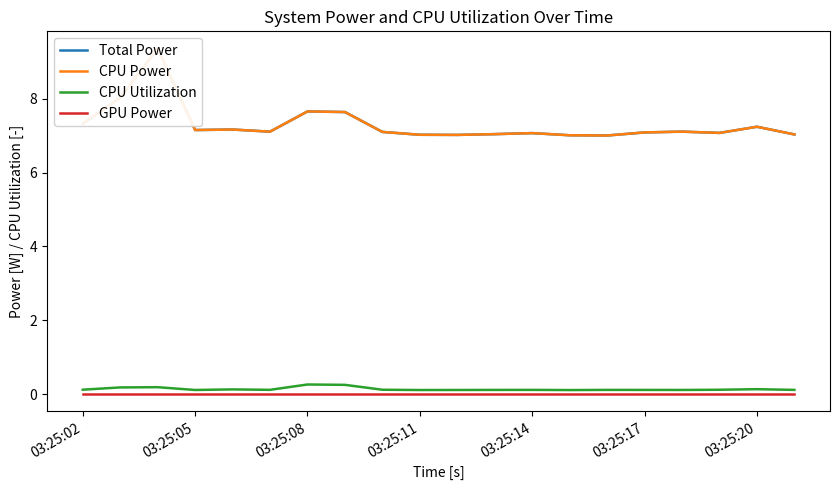

True or false: Total Power and CPU Utilization intersect in this chart.

False